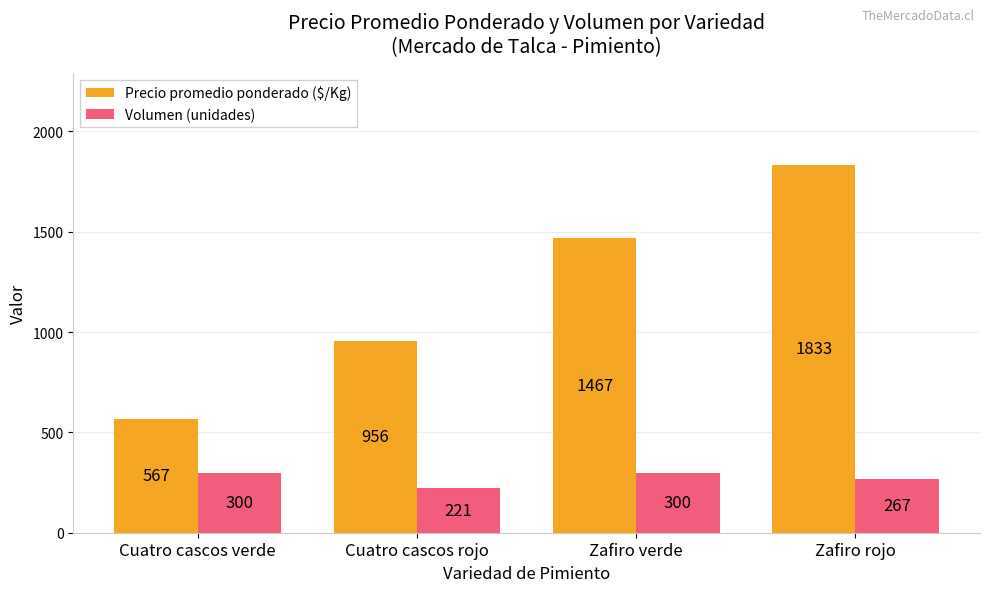

Reading right to left, list all the values displayed in this chart.

Precio promedio ponderado ($/Kg): Zafiro rojo=1833	Zafiro verde=1467	Cuatro cascos rojo=956	Cuatro cascos verde=567
Volumen (unidades): Zafiro rojo=267	Zafiro verde=300	Cuatro cascos rojo=221	Cuatro cascos verde=300